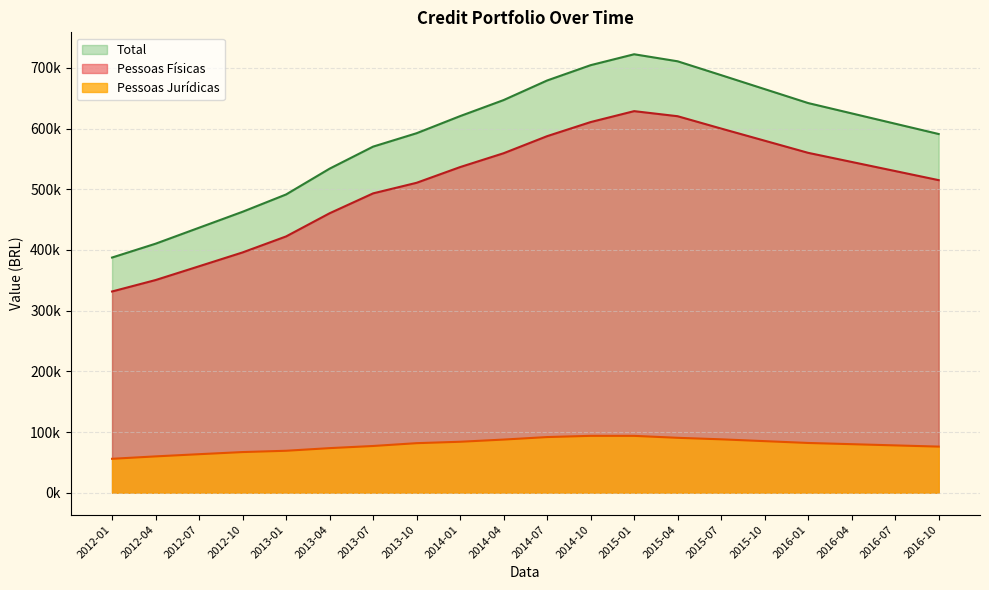

At which category is the sum across all series the highest?

2015-01